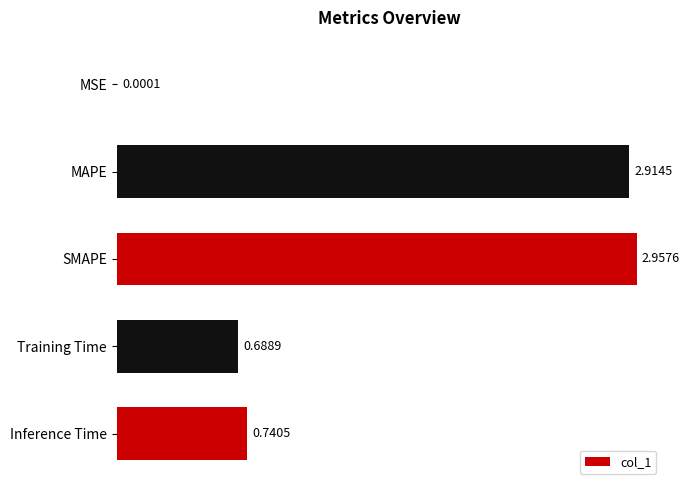

What is the sum of all values?

7.3